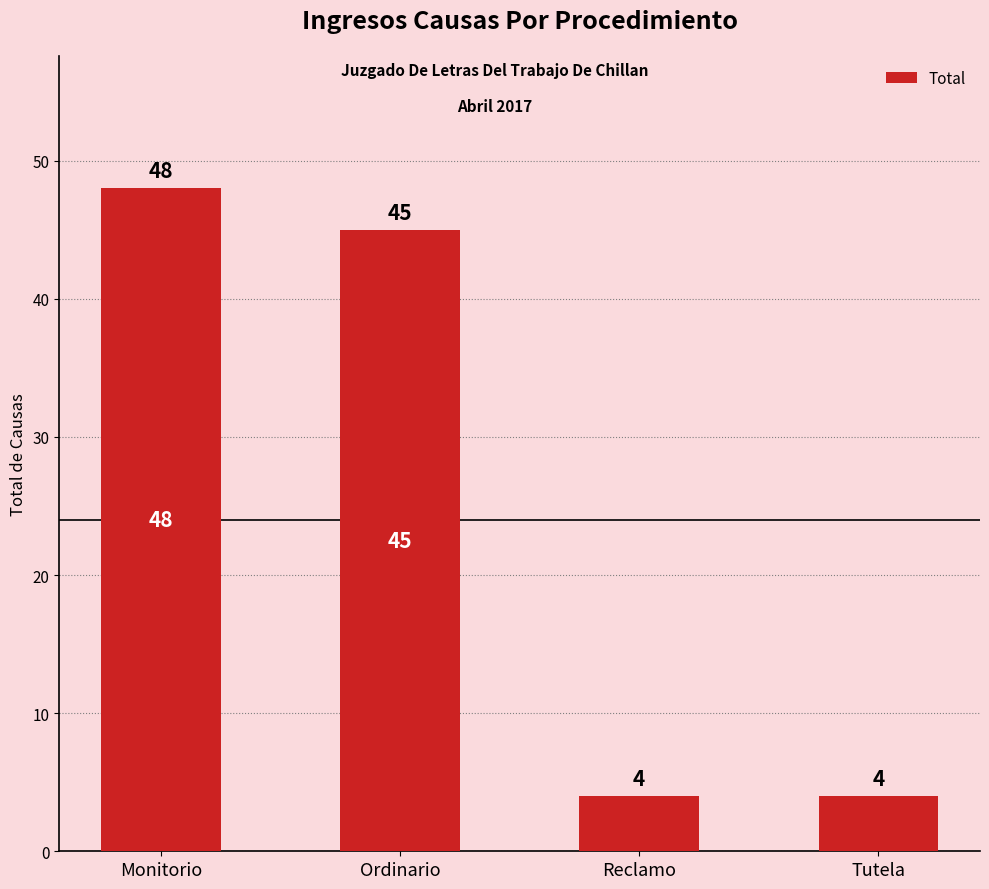

What is the difference between the values at Monitorio and Reclamo?

44